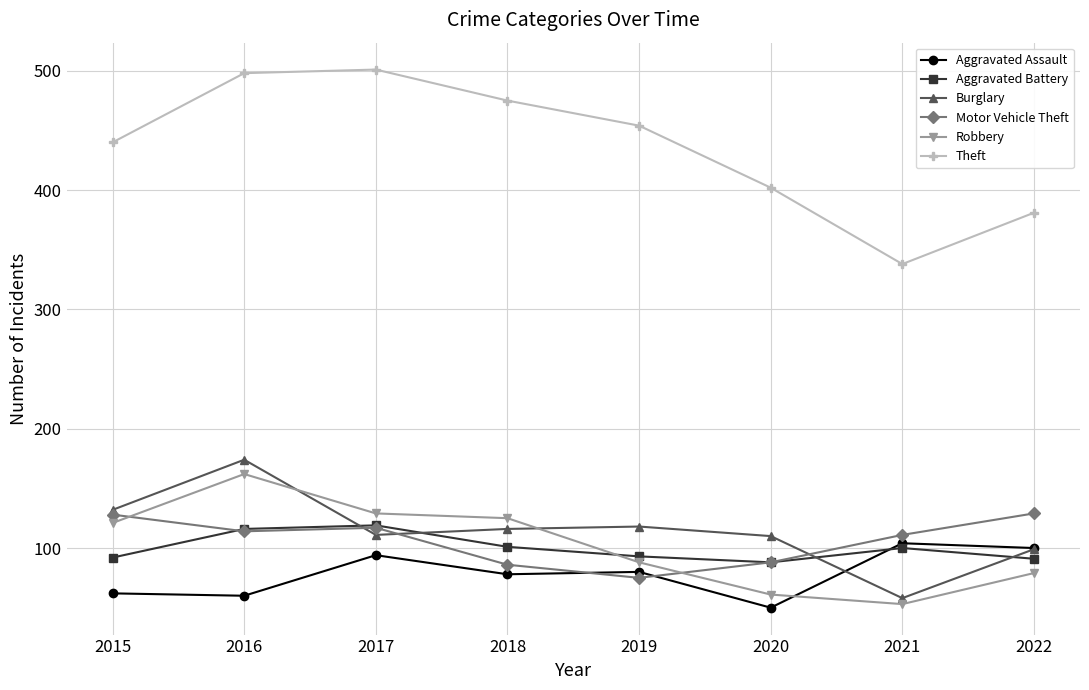

True or false: Motor Vehicle Theft has a value of 114 at 2016.

True